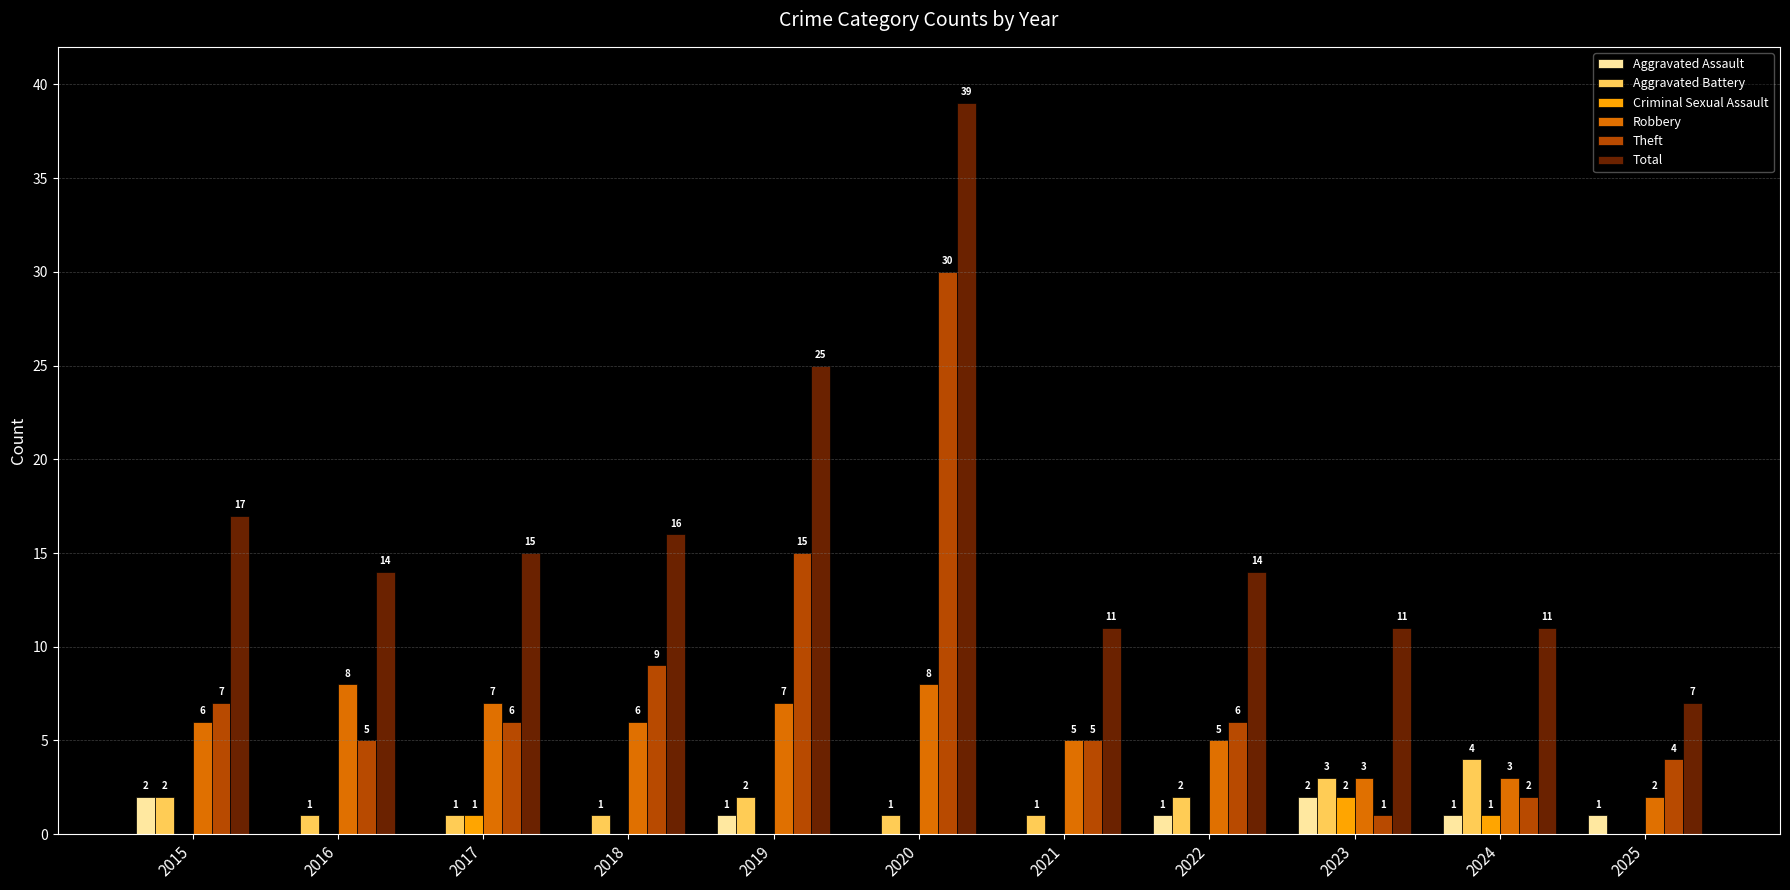

How many distinct data groups are displayed?

6